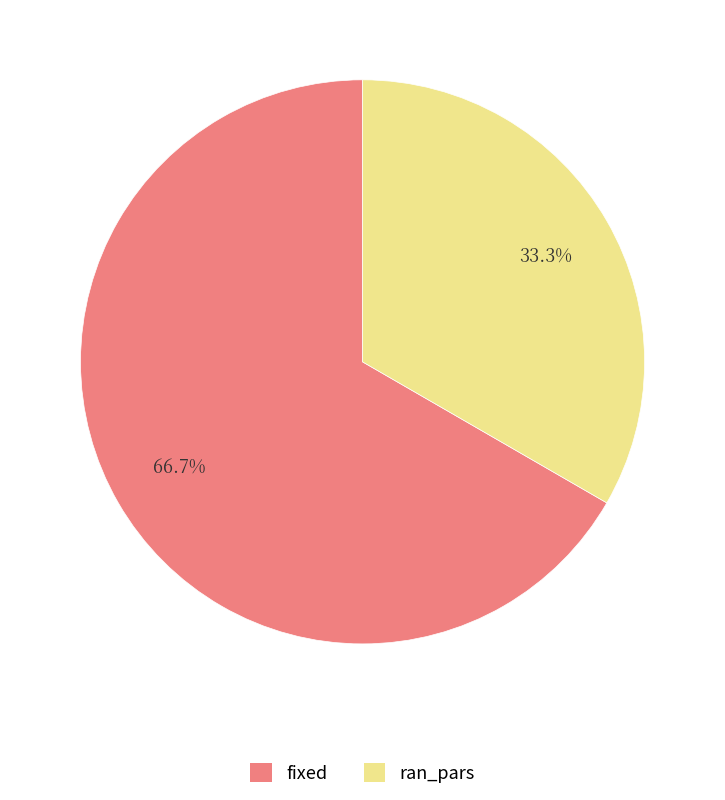

Does fixed account for over 50% of the chart?

Yes